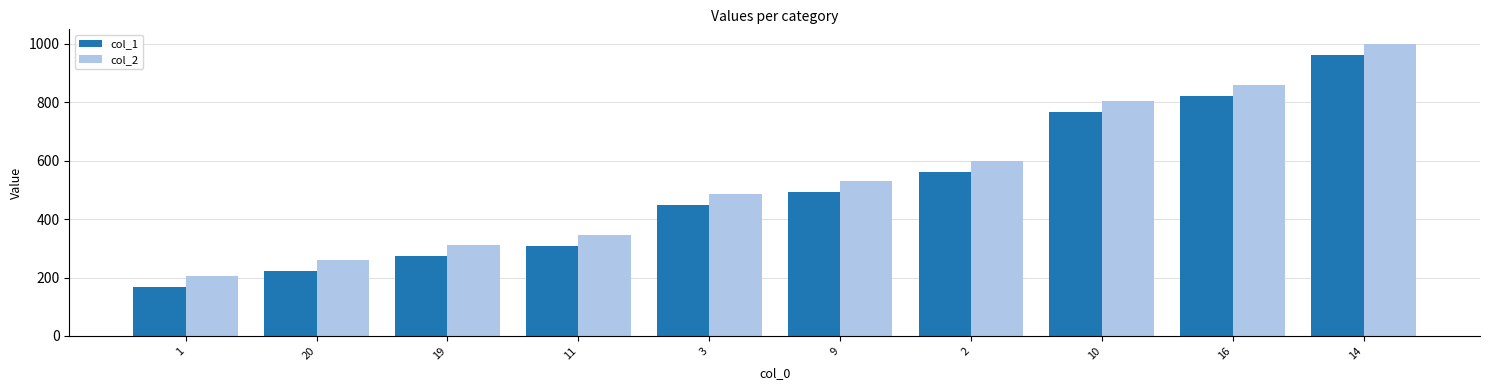

What is the minimum value for col_2?

205